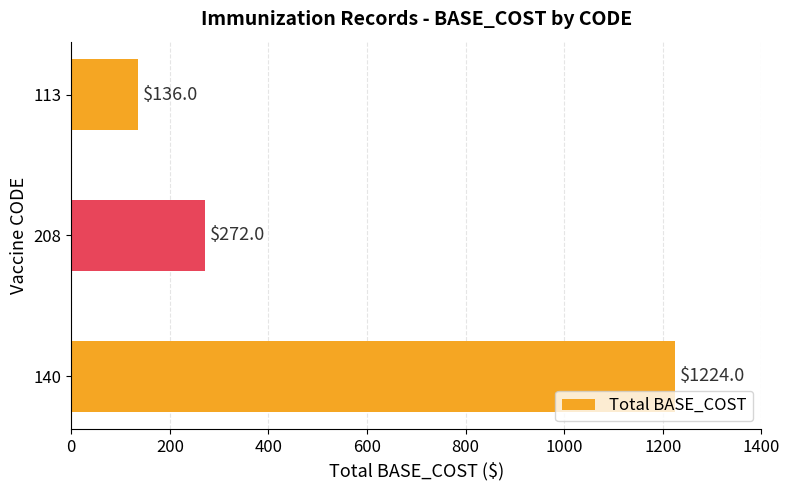

Is it true that the value at 208 is 387?

False